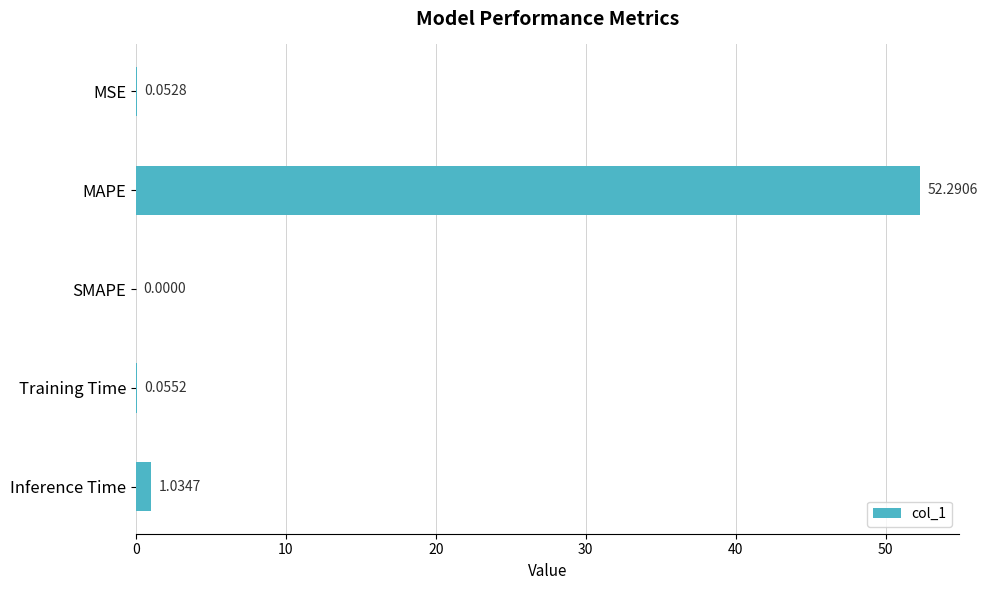

How many categories are shown in the chart?

5